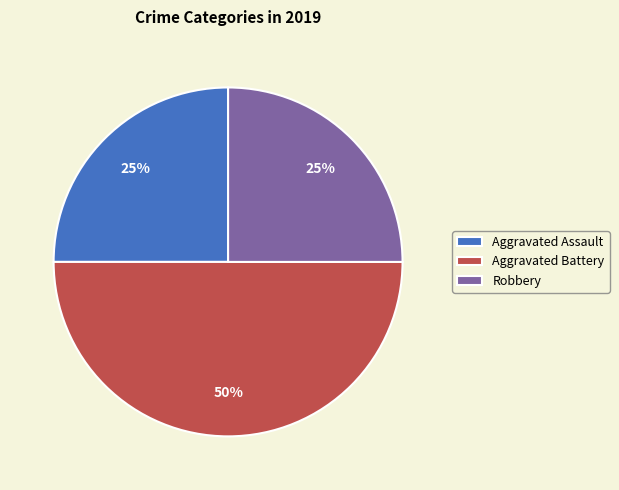

Approximately how many times larger is the value at Aggravated Assault compared to Robbery?

1.0